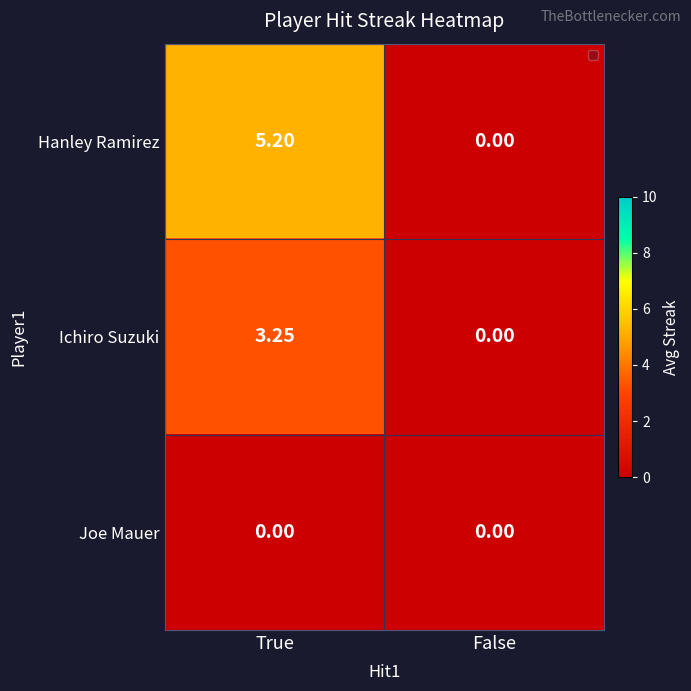

At which label is Ichiro Suzuki closest to 1?

False